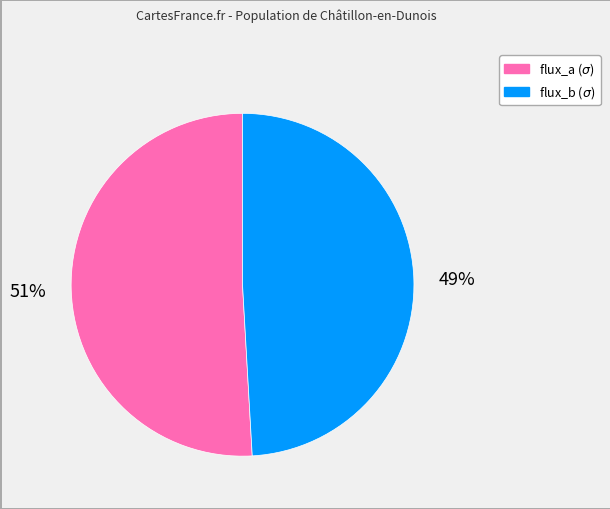

Is there a majority slice in this chart?

Yes